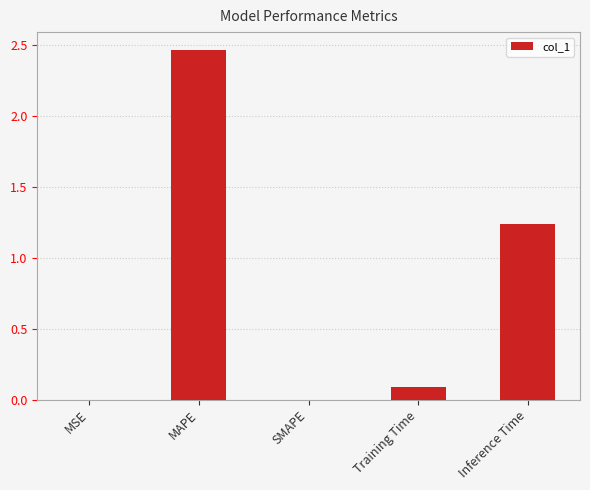

Which category has the highest value across all series?

MAPE